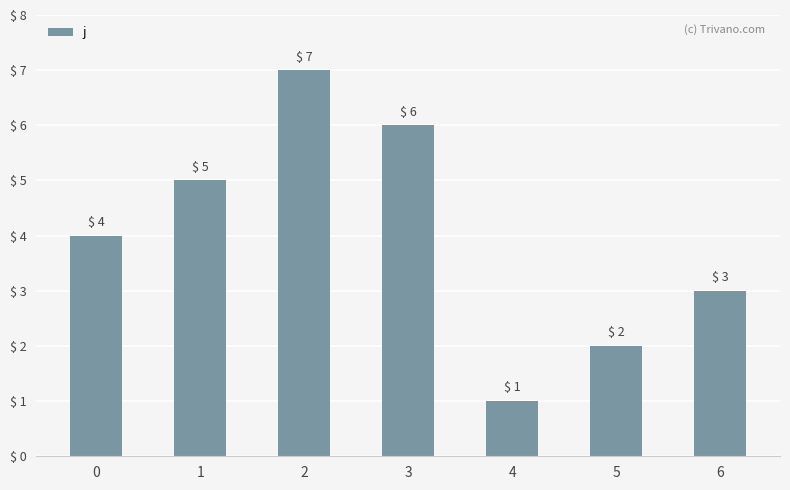

How many values are between 2 and 6?

5